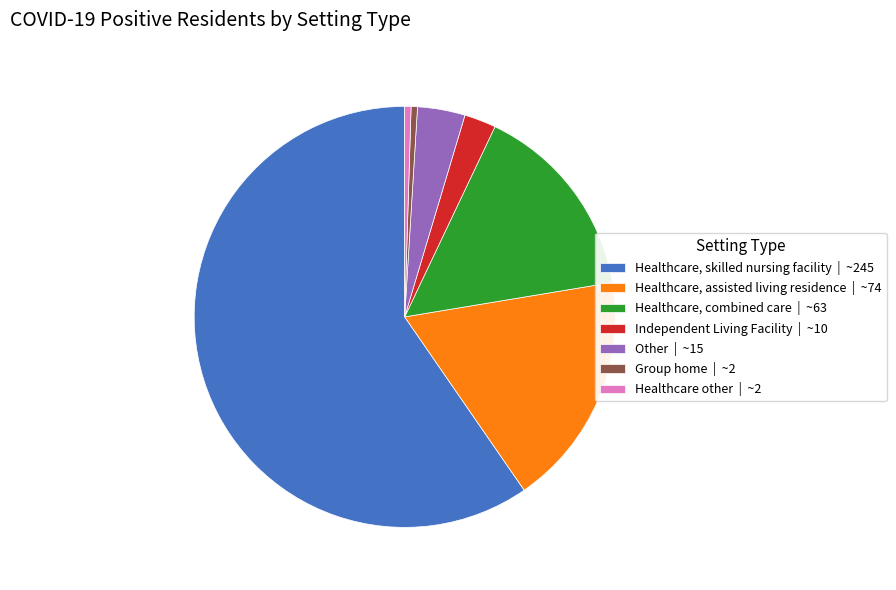

Is Healthcare, combined care the majority of the pie?

No